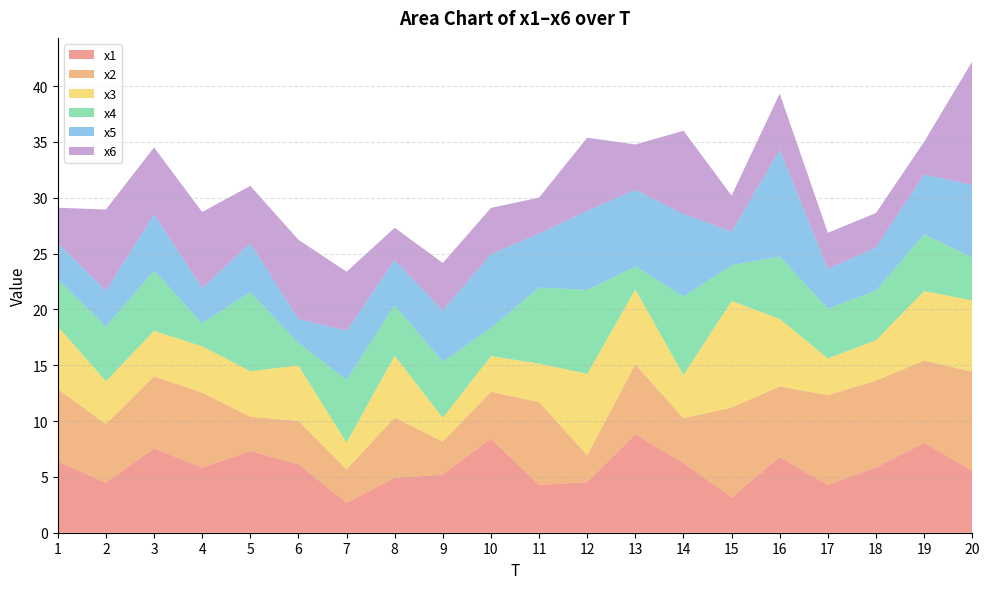

Reading left to right, transcribe all the data shown in this chart.

x1: 6.4	4.5	7.5	5.8	7.3	6.1	2.7	4.9	5.2	8.4	4.3	4.5	8.8	6.2	3.2	6.8	4.3	5.9	8.0	5.6
x2: 6.5	5.3	6.5	6.7	3.1	3.9	3.0	5.4	3.0	4.2	7.4	2.4	6.3	4.0	8.0	6.3	8.0	7.8	7.4	8.9
x3: 5.6	3.8	4.1	4.1	4.1	5.0	2.4	5.5	2.1	3.2	3.4	7.3	6.7	3.9	9.5	6.1	3.3	3.6	6.2	6.4
x4: 4.2	4.9	5.4	2.1	7.1	2.0	5.6	4.5	5.0	2.5	6.8	7.5	2.0	7.0	3.2	5.6	4.4	4.4	5.1	3.8
x5: 3.3	3.2	5.1	3.1	4.4	2.1	4.4	4.0	4.6	6.6	4.8	7.1	6.9	7.4	3.0	9.6	3.6	3.9	5.3	6.5
x6: 3.1	7.3	6.0	6.8	5.1	7.1	5.3	2.9	4.2	4.1	3.2	6.5	4.0	7.5	3.2	5.0	3.2	3.1	2.9	11.1